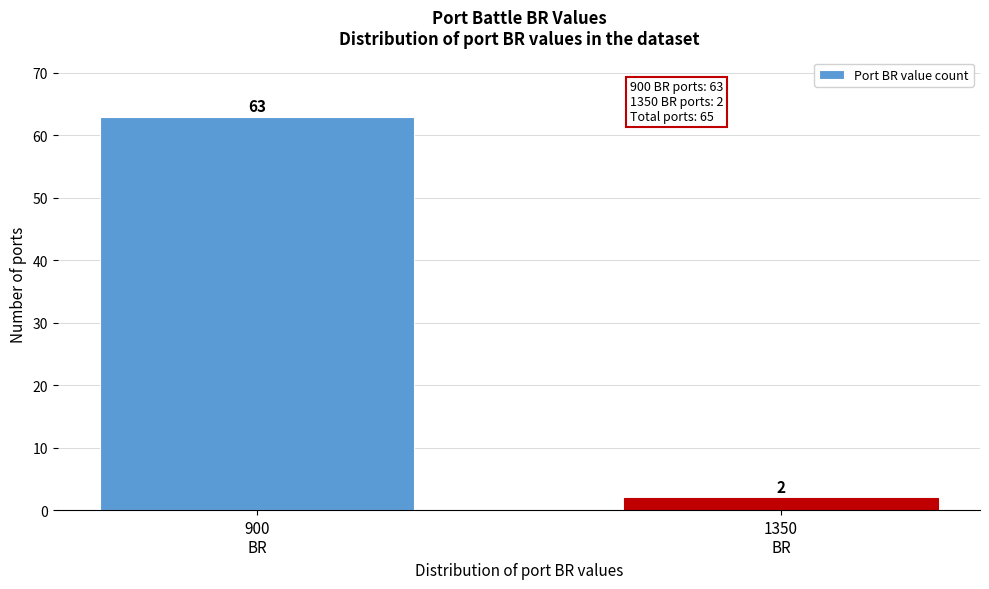

Reading right to left, list all the values displayed in this chart.

2	63